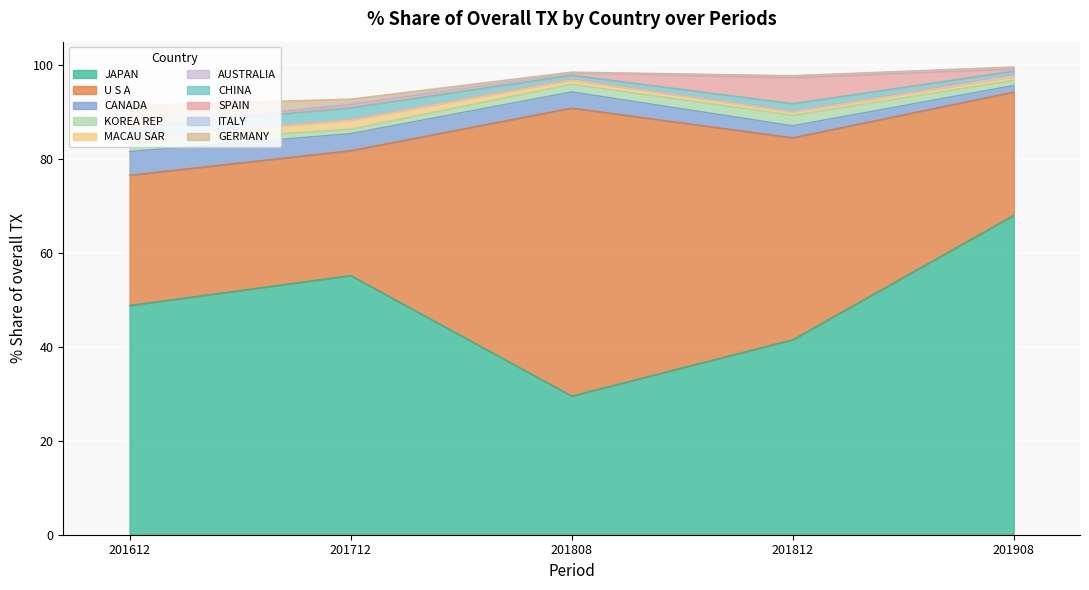

What is the value of the 201808_% Share point at the 1st from the left?

29.5